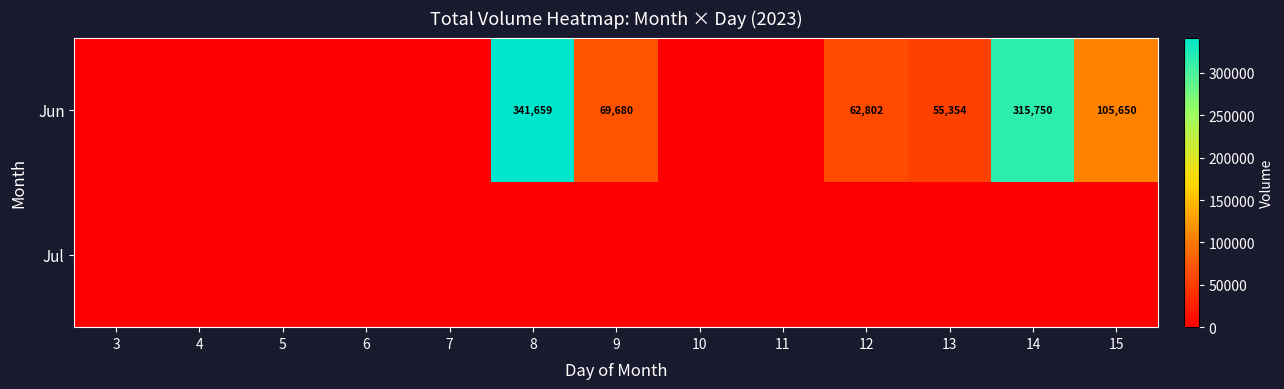

True or false: Jun has a value of 93157 at 13.

False